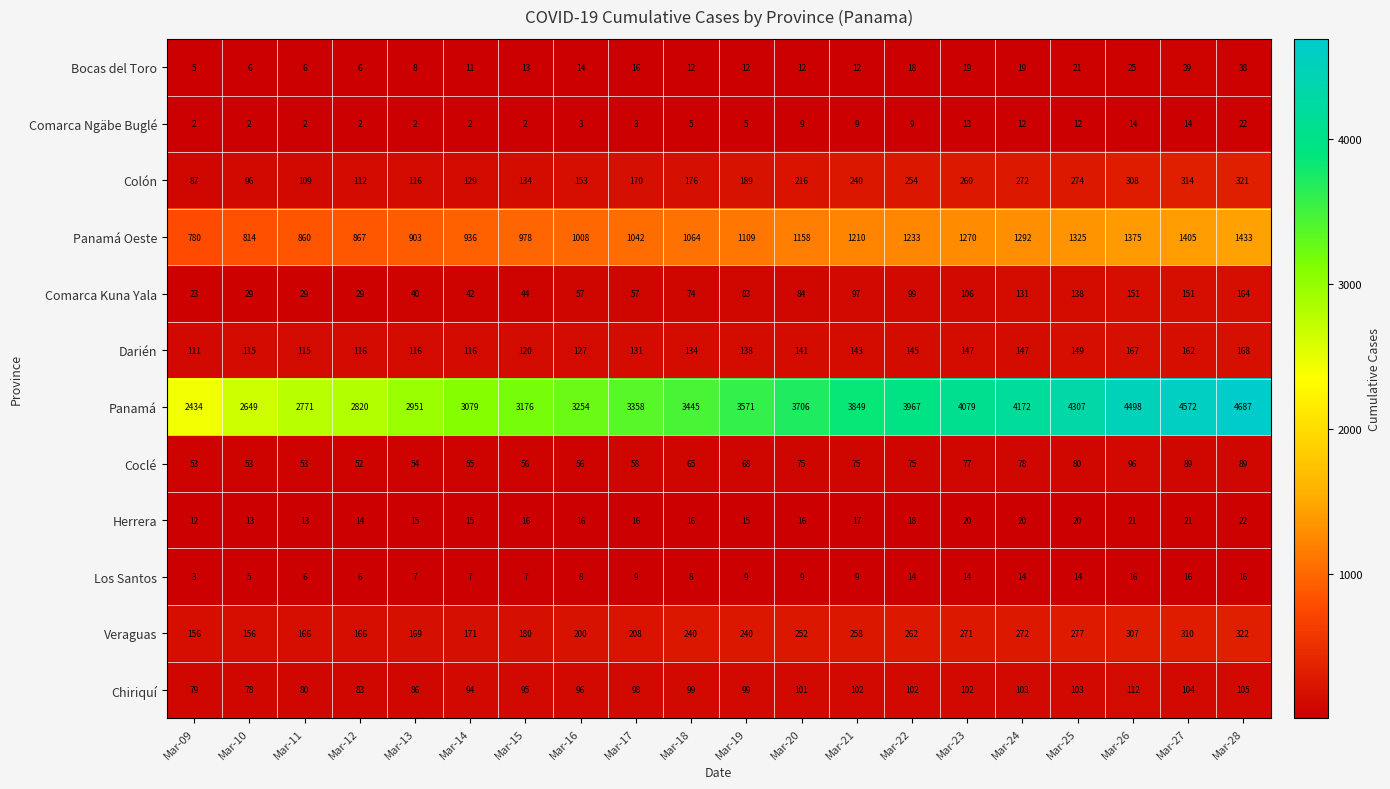

At which category does the chart reach its peak across all series?

Mar-28